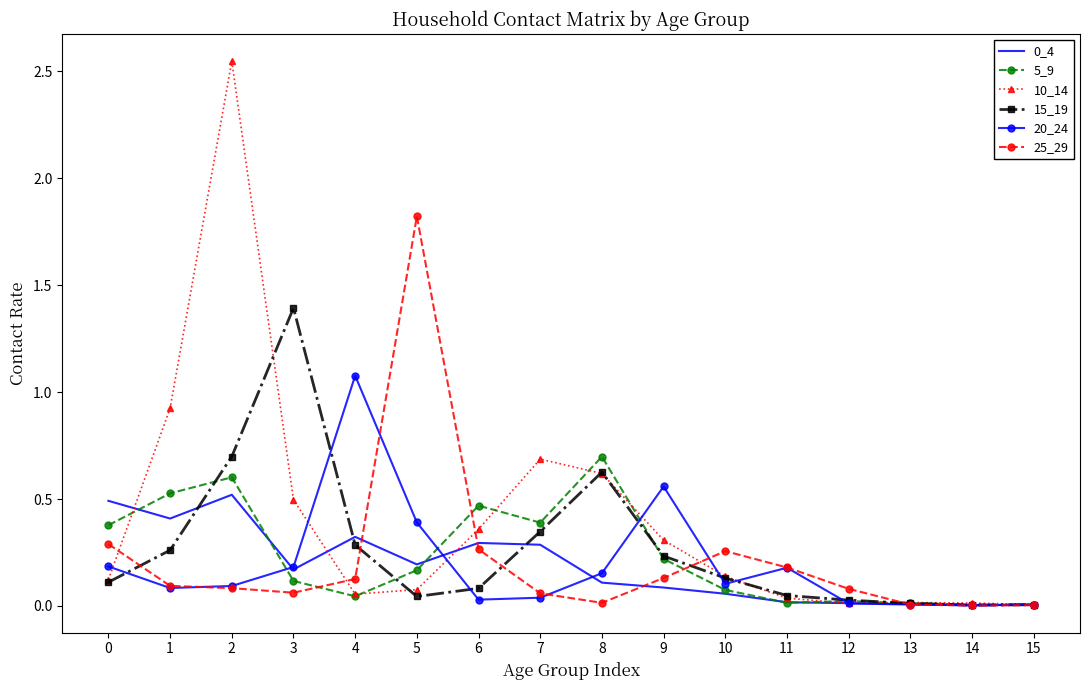

True or false: 20_24 and 10_14 cross at least once.

True